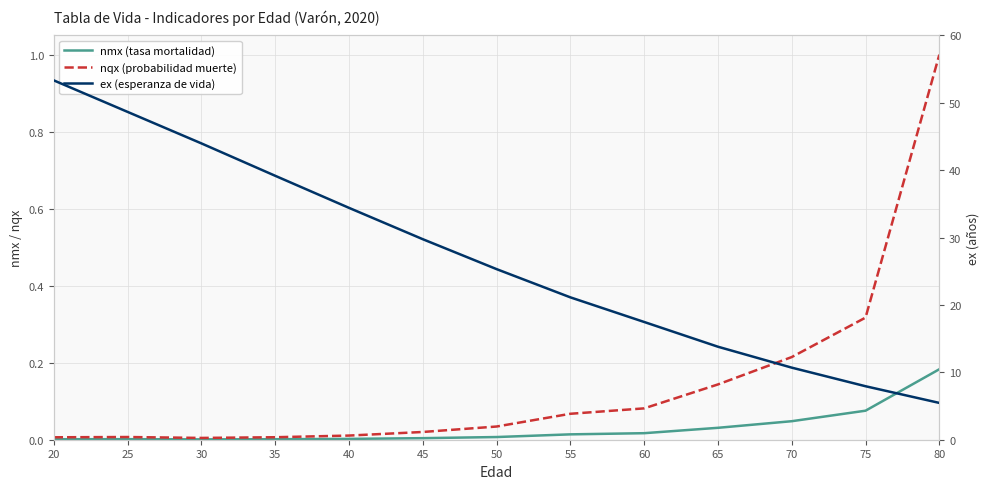

The nmx (tasa mortalidad) series shows 0.0 at 60. True or false?

True